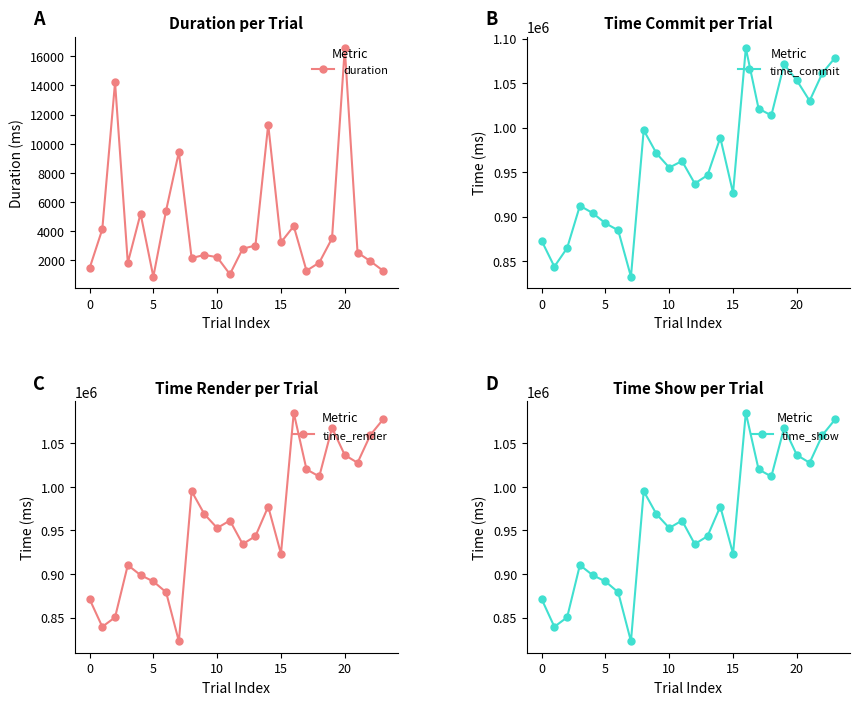

What is the sum of all time_show values?

23004444.9